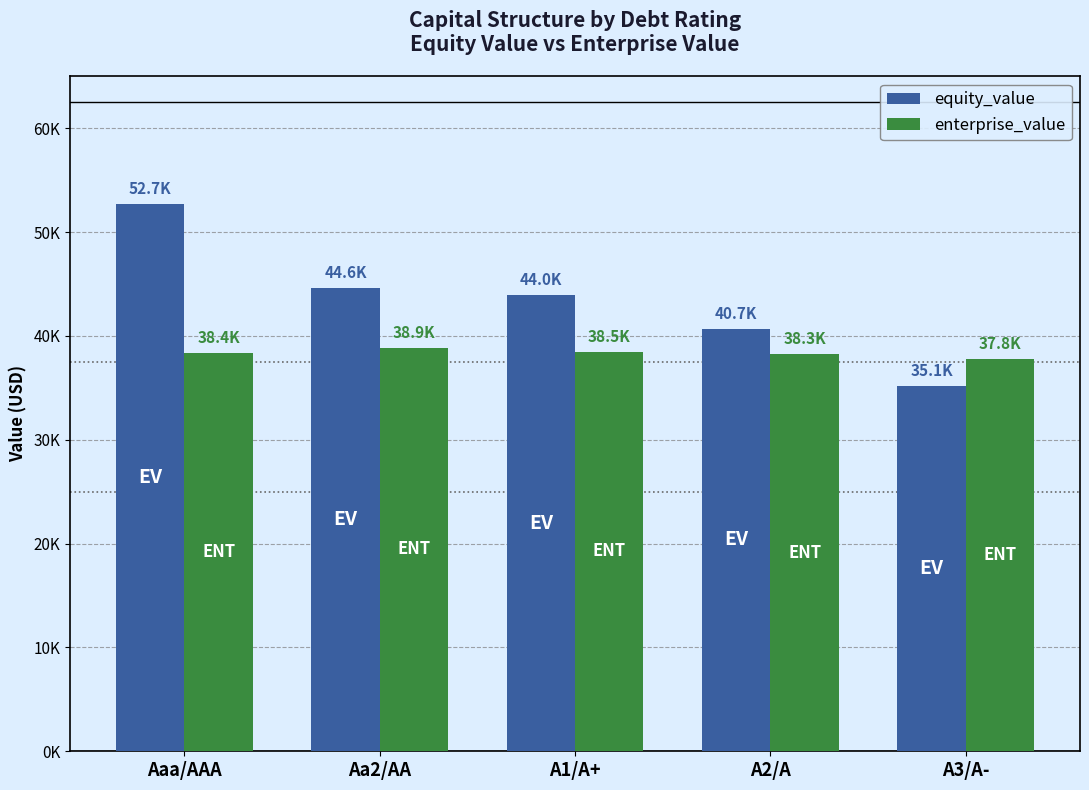

Which series has the largest total across all categories?

equity_value